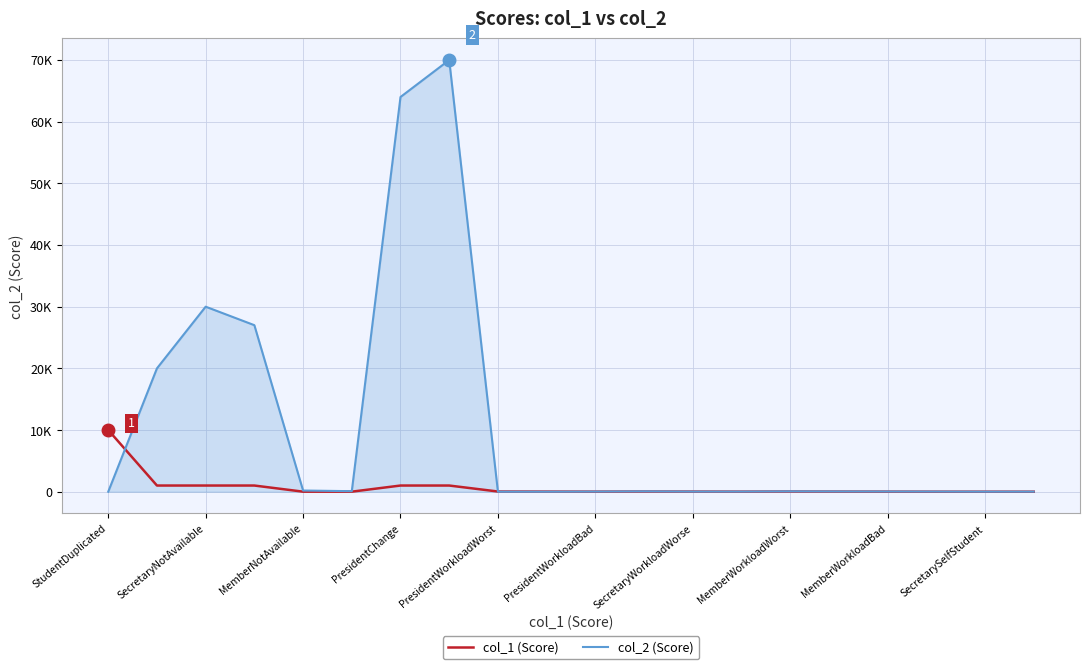

Does the chart display data point markers on the line(s)?

No